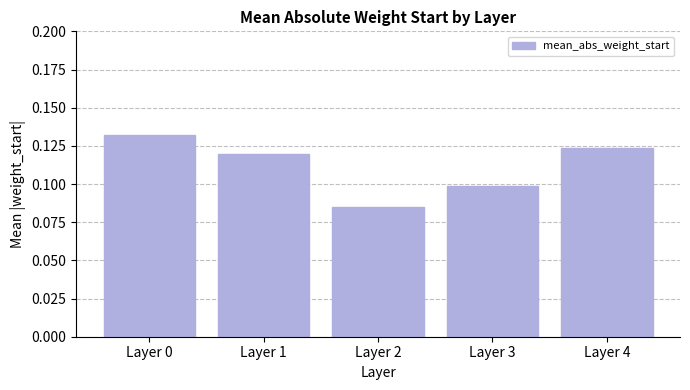

The value at Layer 4 is 0.2. True or false?

False